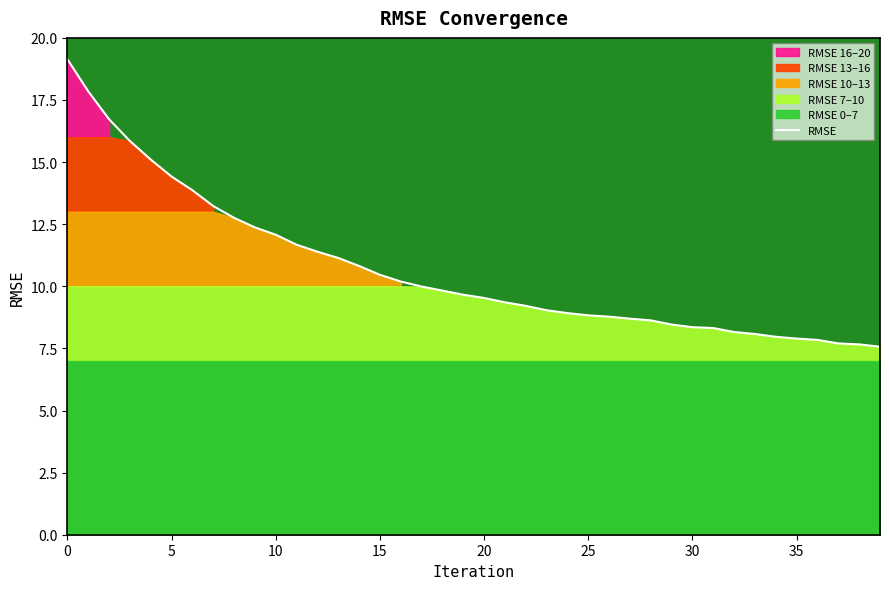

What is the difference between the maximum and minimum values?

11.6